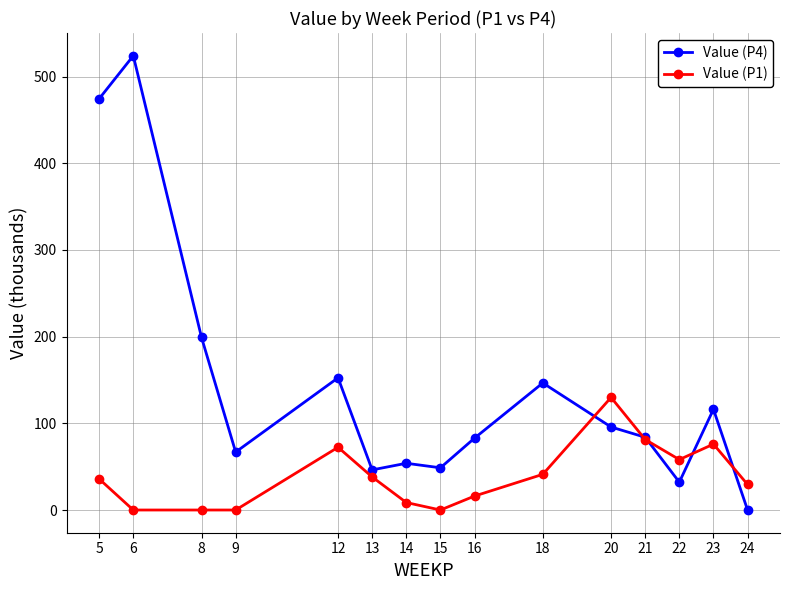

Which series has the widest spread of values?

Value (P4)